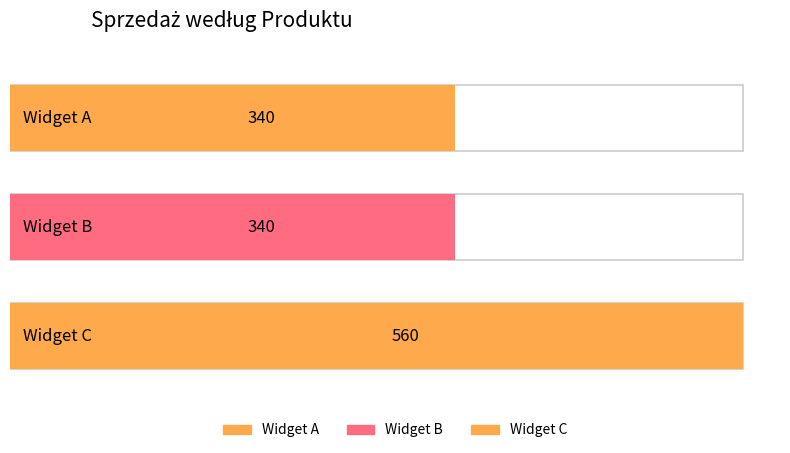

Rank the categories by value from highest to lowest.

Widget C, Widget A, Widget B